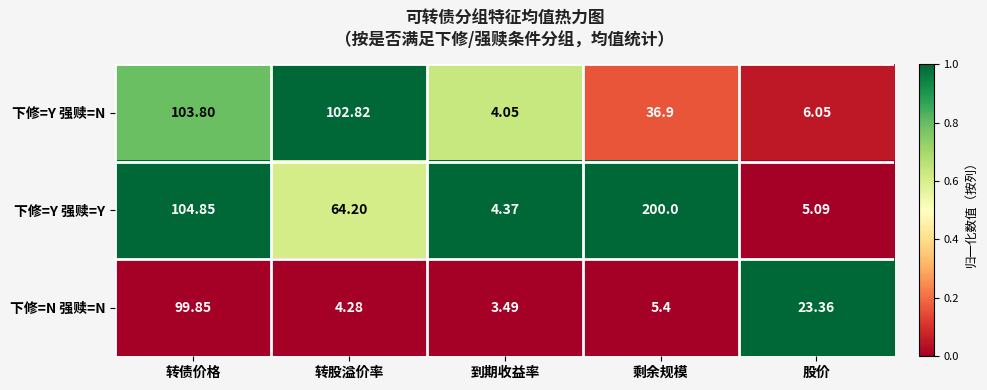

At which category is the sum across all series the highest?

转债价格